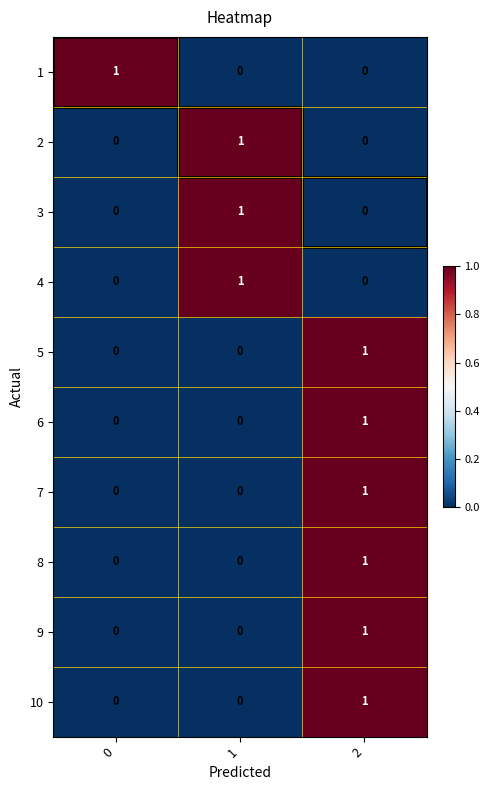

What is the maximum value shown in the chart?

1